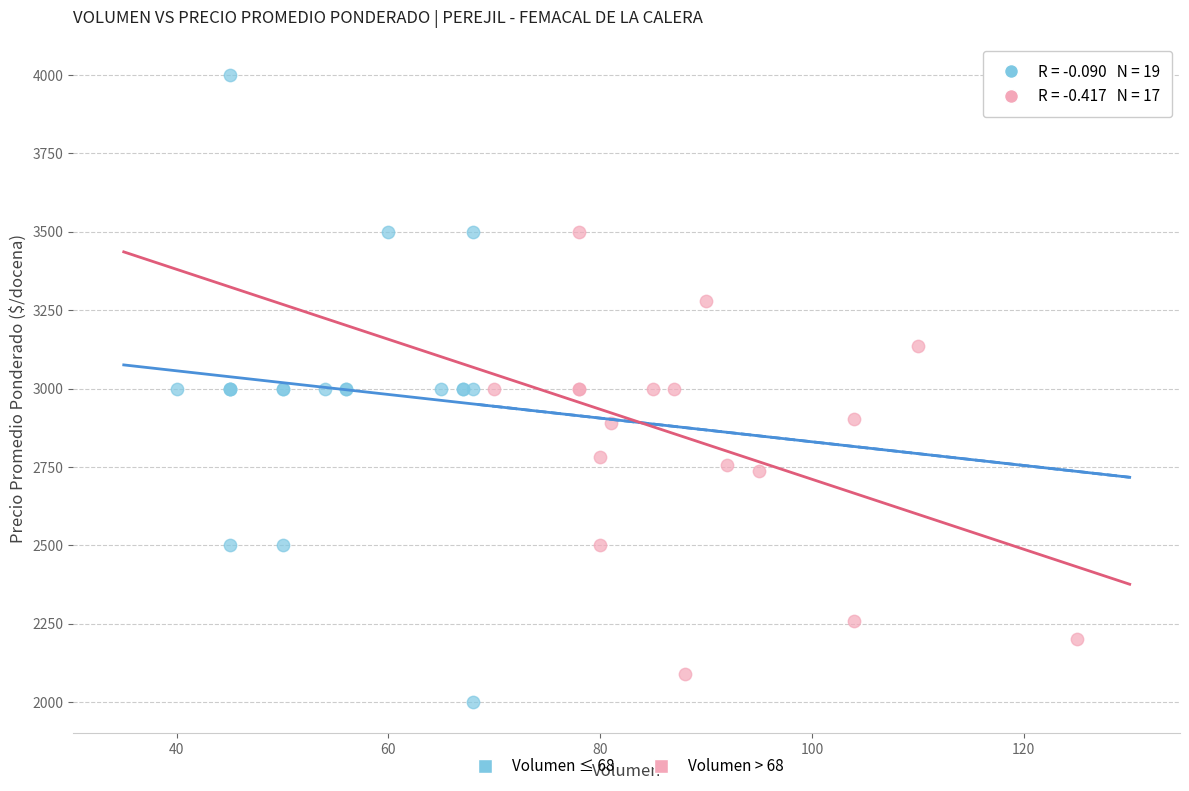

What are all the series names shown in the legend?

Volumen ≤ 68, Volumen > 68